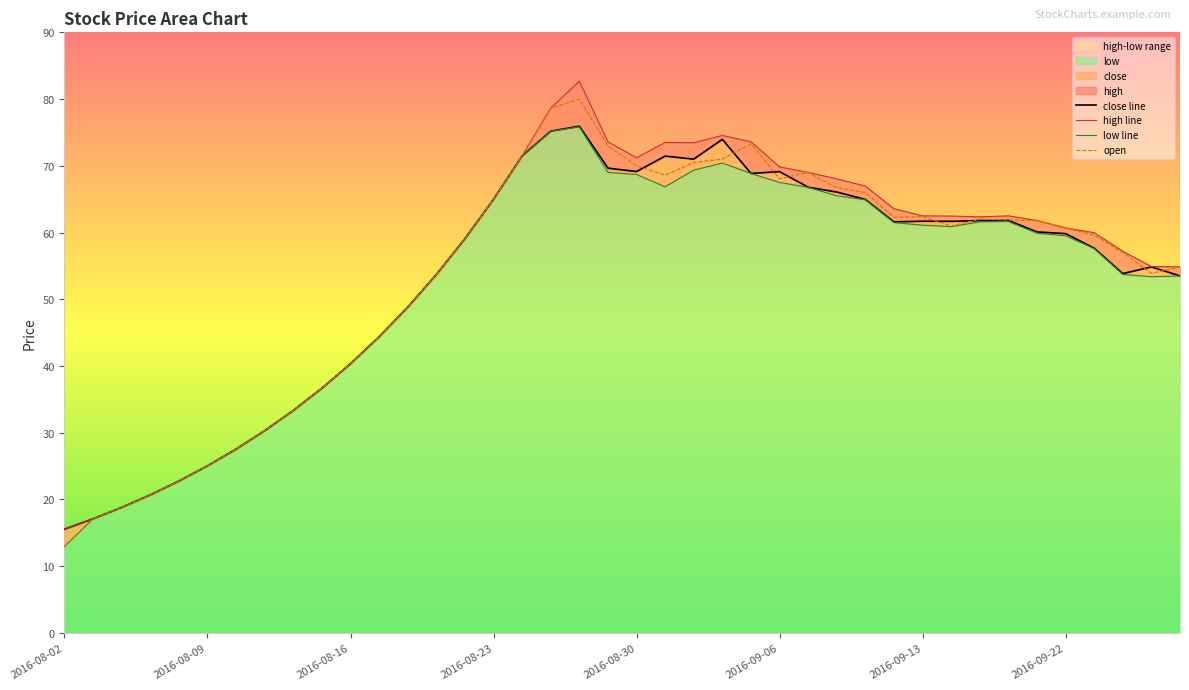

What is the minimum value for open?

13.0